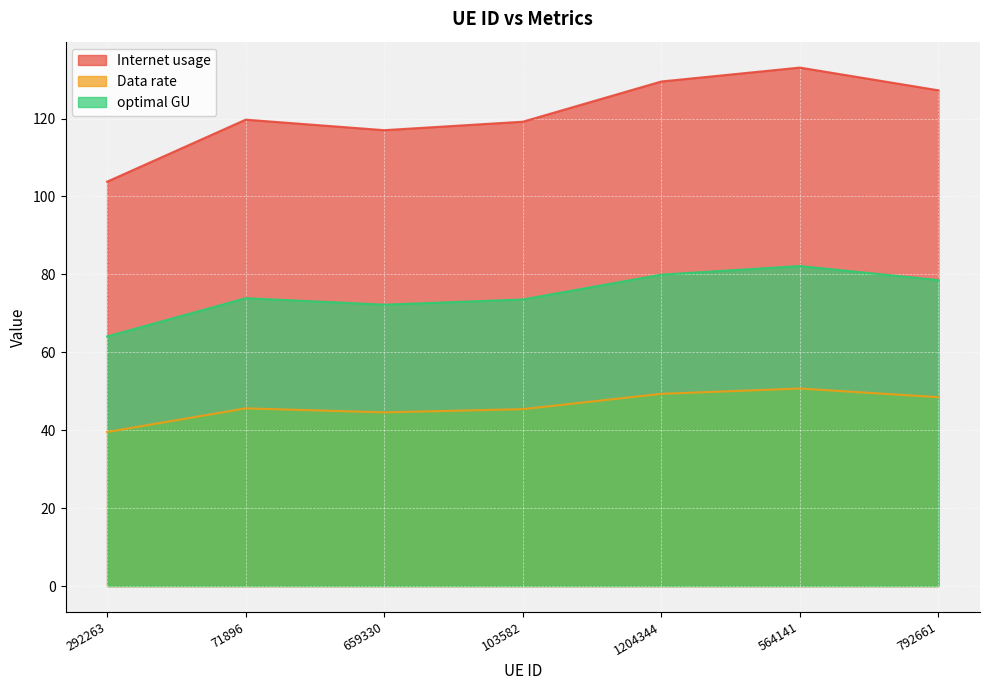

Reading left to right, list all the values displayed in this chart.

Internet usage: 292263=103.8	71896=119.7	659330=117.0	103582=119.2	1204344=129.5	564141=133.1	792661=127.2
Data rate: 292263=39.5	71896=45.6	659330=44.6	103582=45.4	1204344=49.3	564141=50.7	792661=48.5
optimal GU: 292263=64.1	71896=73.9	659330=72.2	103582=73.6	1204344=79.9	564141=82.1	792661=78.5